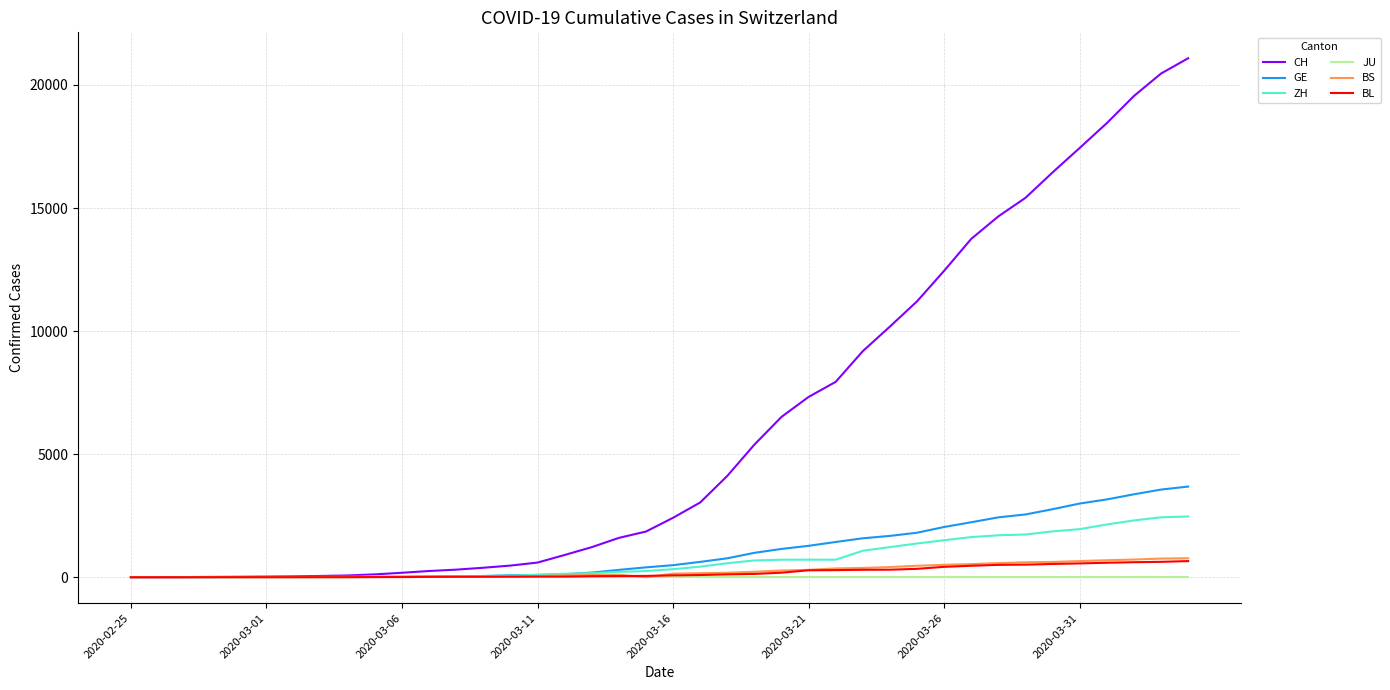

What are all the series names shown in the legend?

CH, GE, ZH, JU, BS, BL